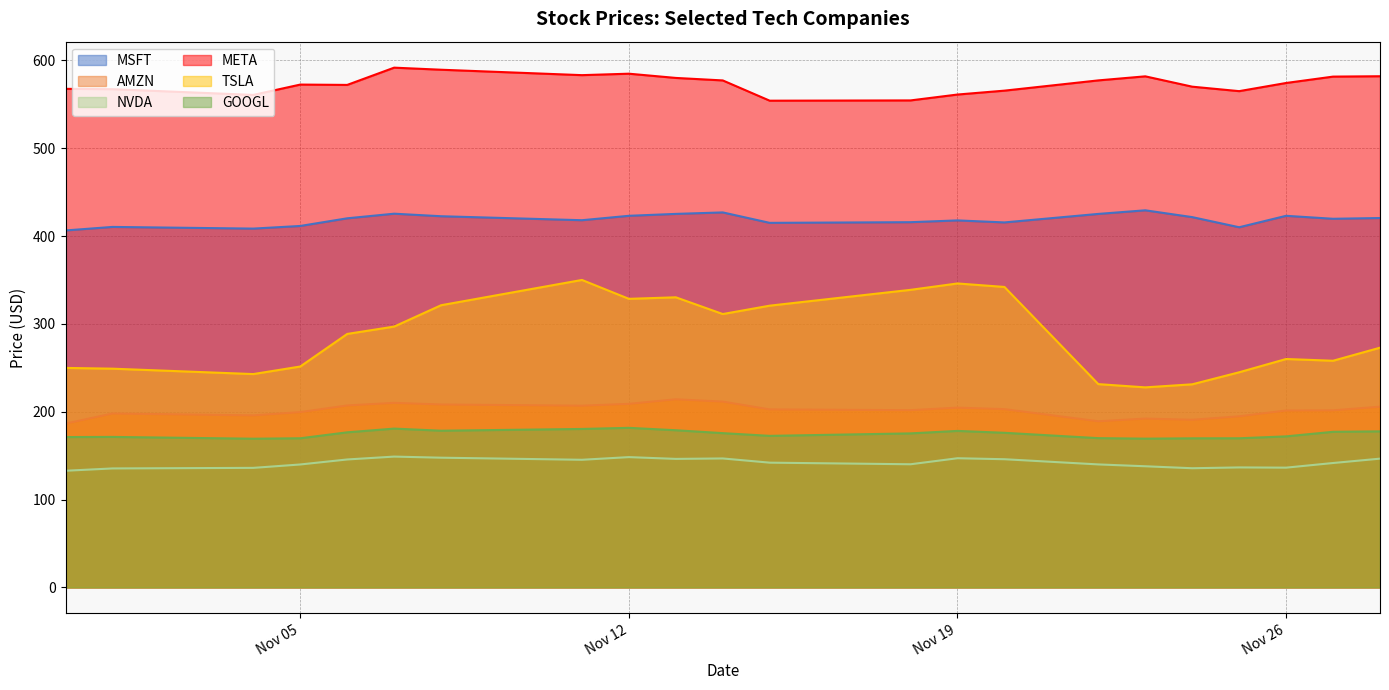

What is the difference between the second highest and second lowest values in the NVDA series?

12.9